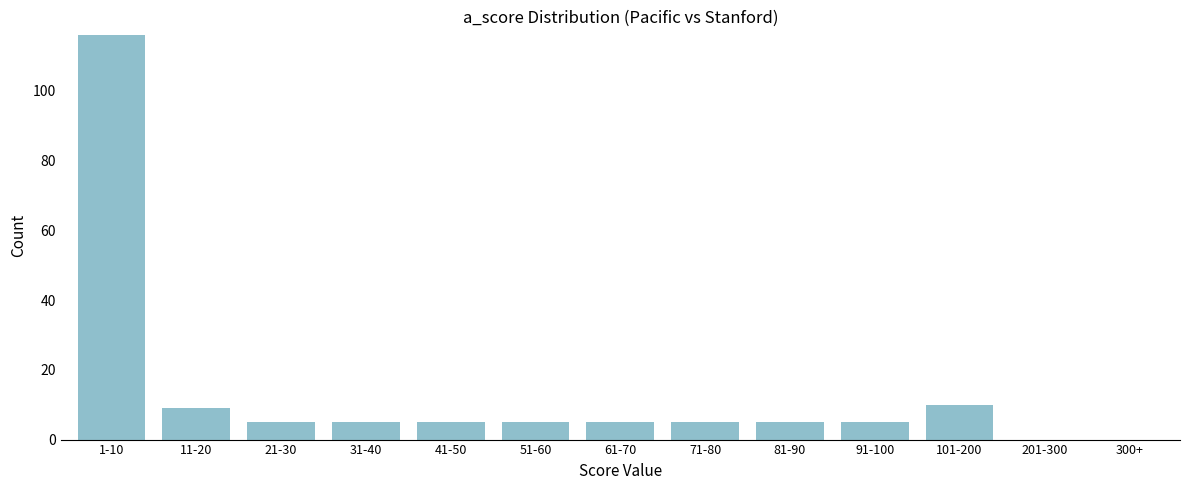

Reading left to right, what are all the values shown in this chart?

1-10=116	11-20=9	21-30=5	31-40=5	41-50=5	51-60=5	61-70=5	71-80=5	81-90=5	91-100=5	101-200=10	201-300=0